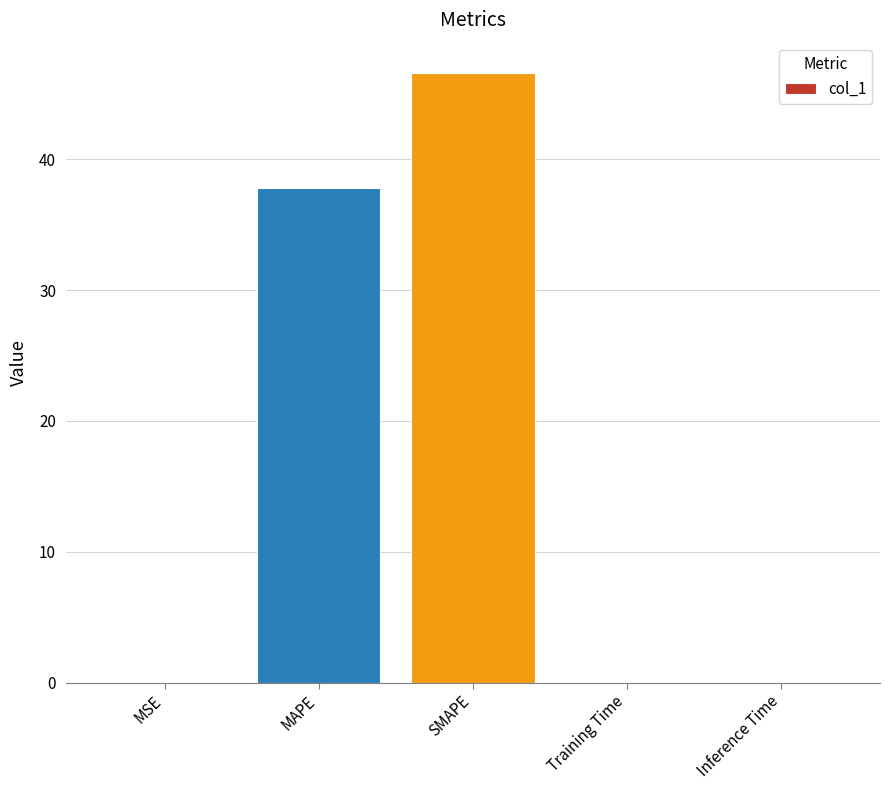

Is it true that the value at SMAPE is 46.6?

True